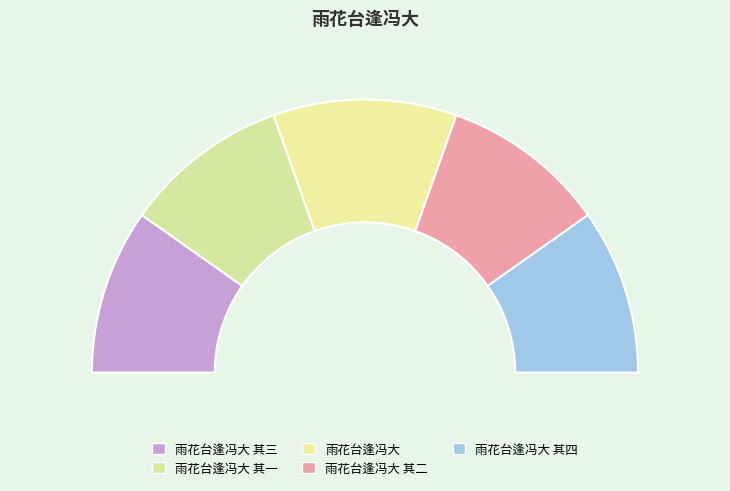

Is there any slice that represents more than half of the pie?

No